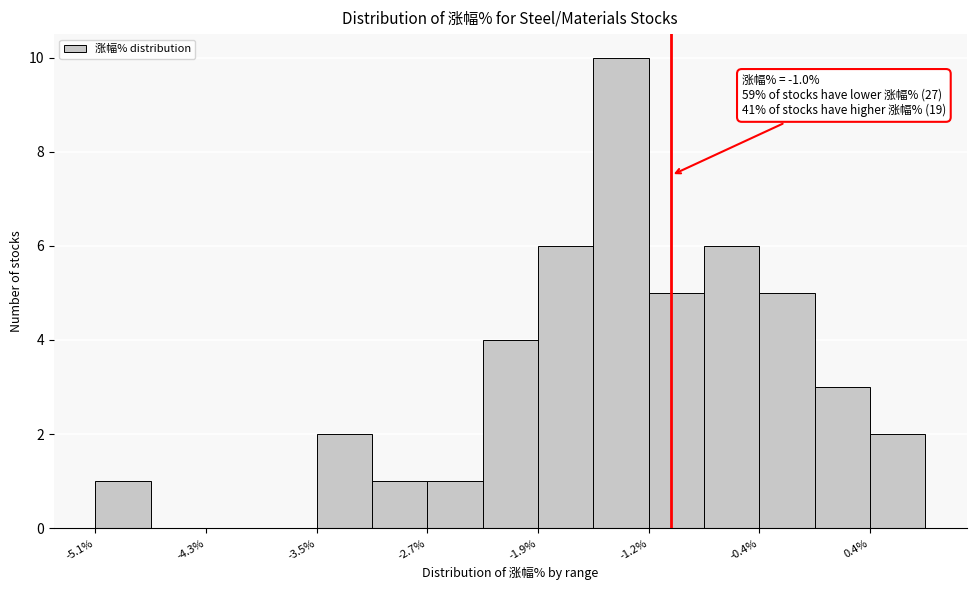

Around what value on the x-axis is the tallest bar? Give the approximate position of its centre, as read against the axis.

-1.4